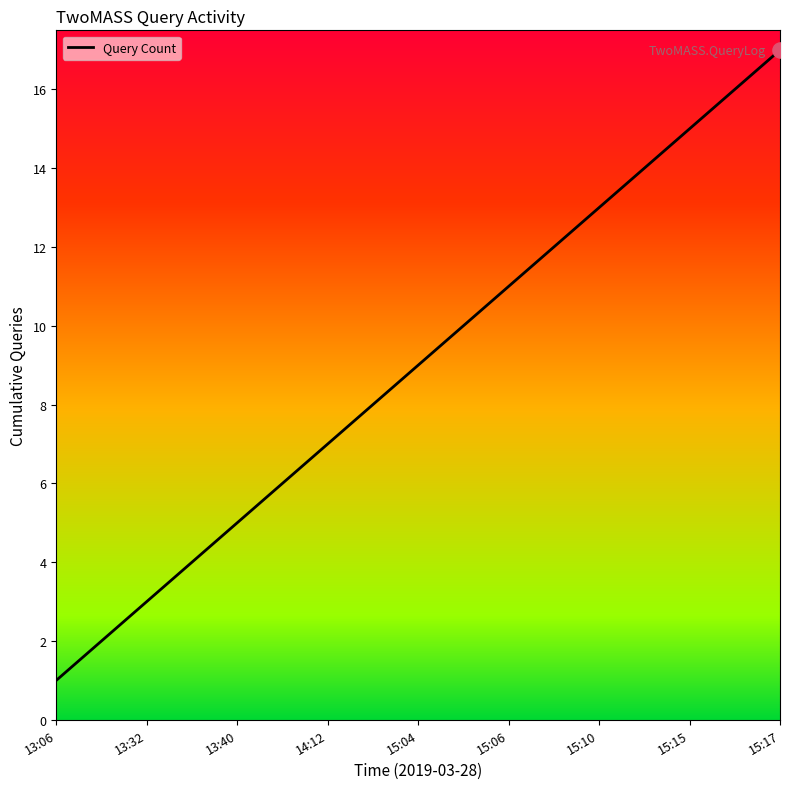

What is the maximum value shown in the chart?

17